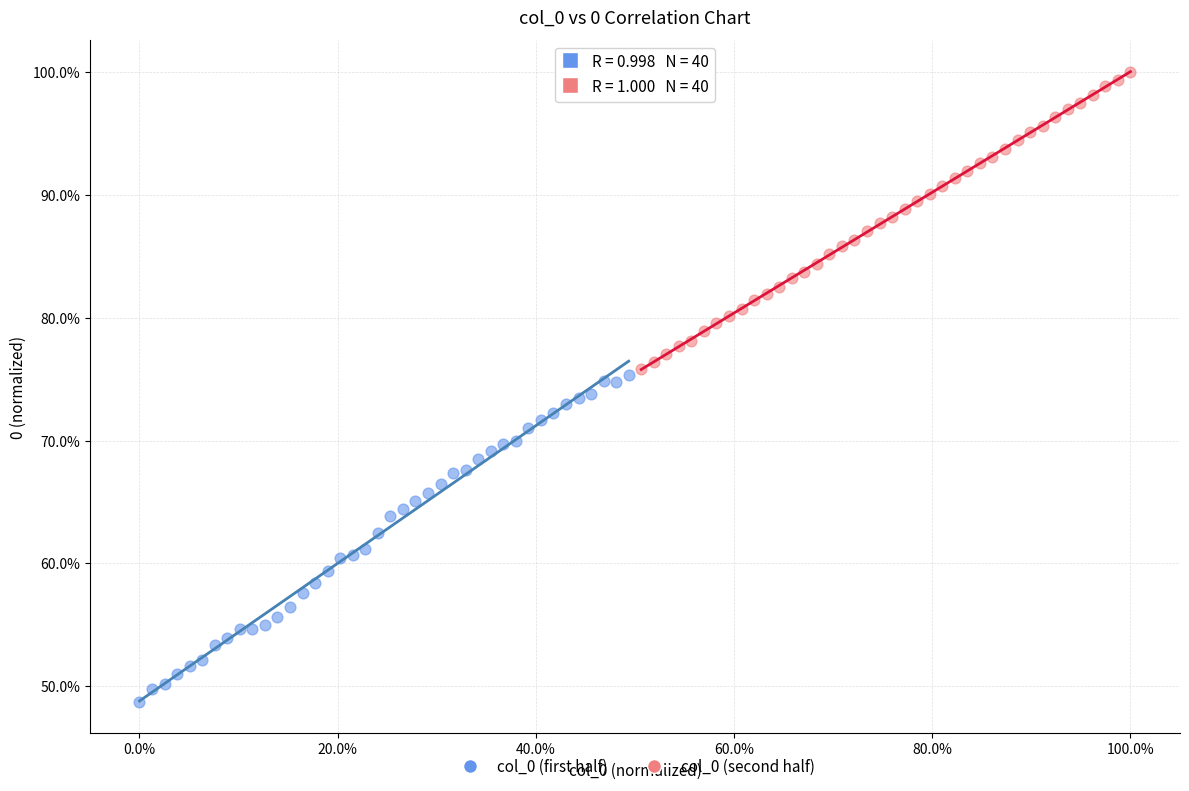

What are all the series names shown in the legend?

col_0 (first half), col_0 (second half)